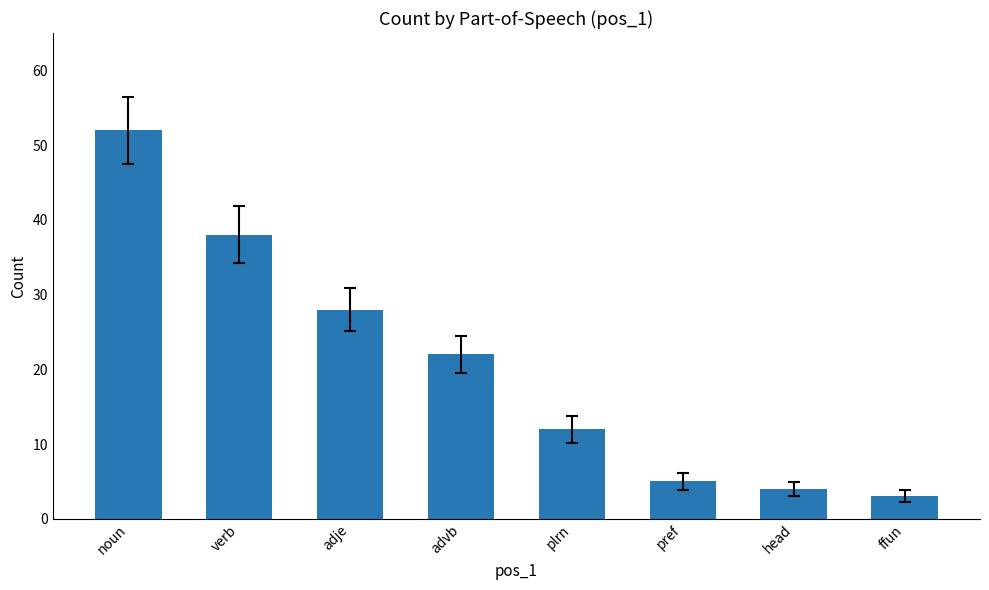

What is the smallest value displayed?

3